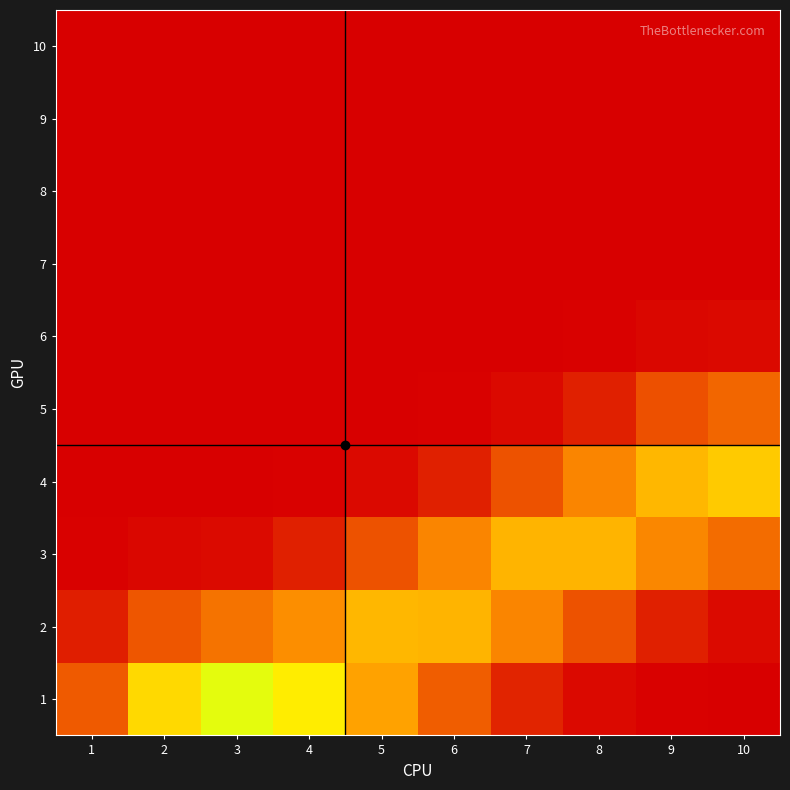

Which has a higher value, 10 or 5?

5